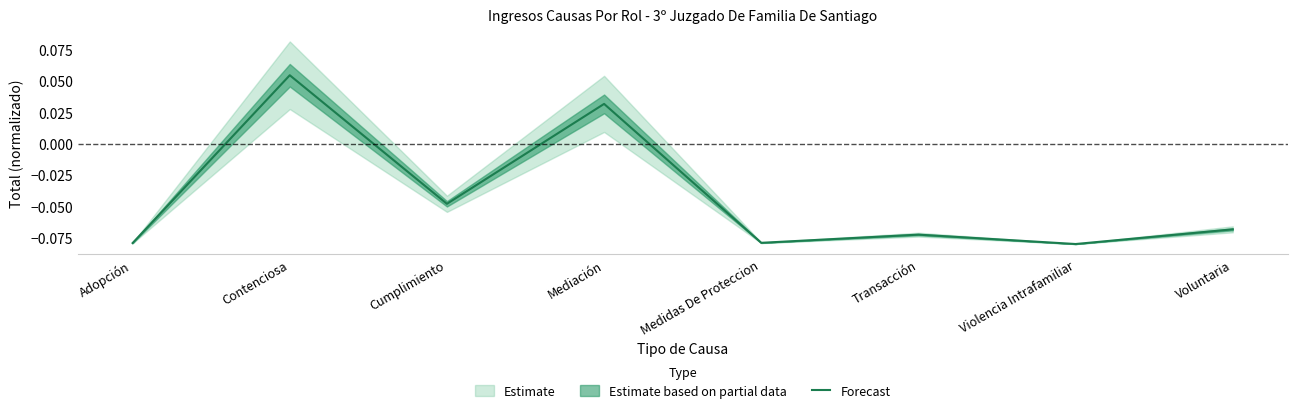

Where does the data first go above 0?

Contenciosa